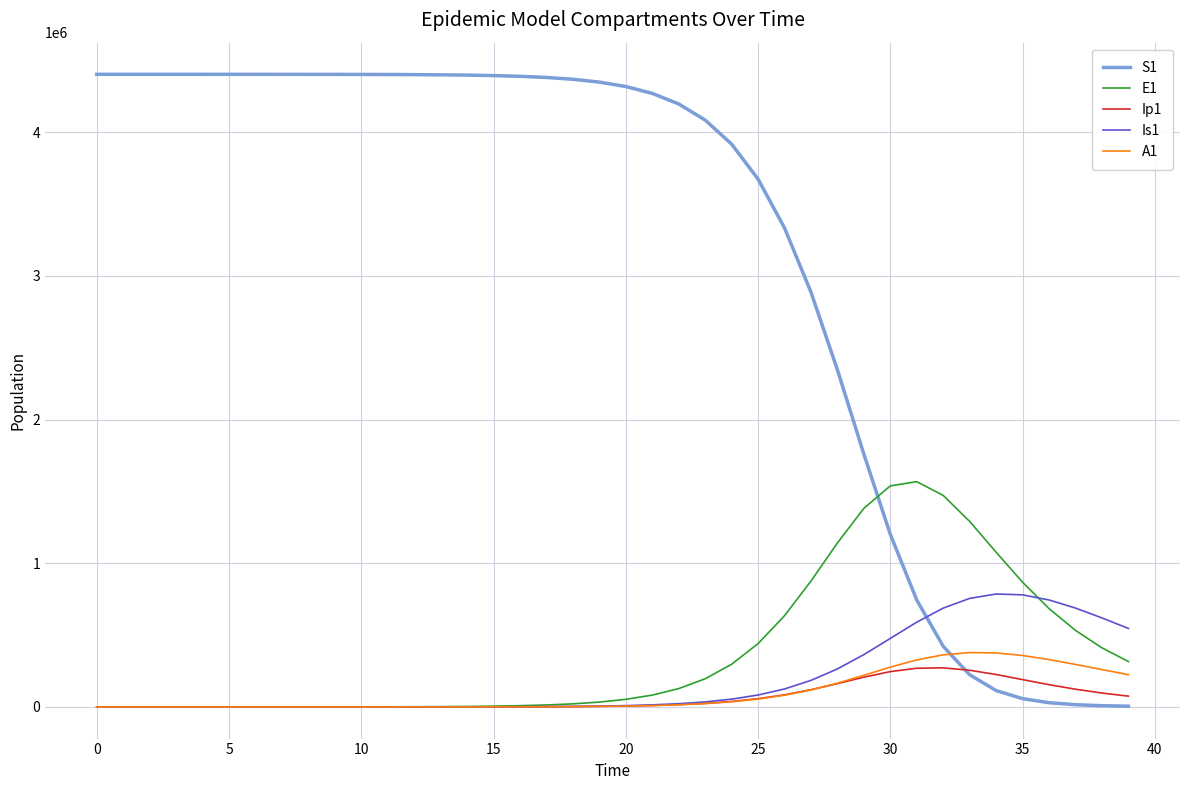

Which series has the largest total across all categories?

S1